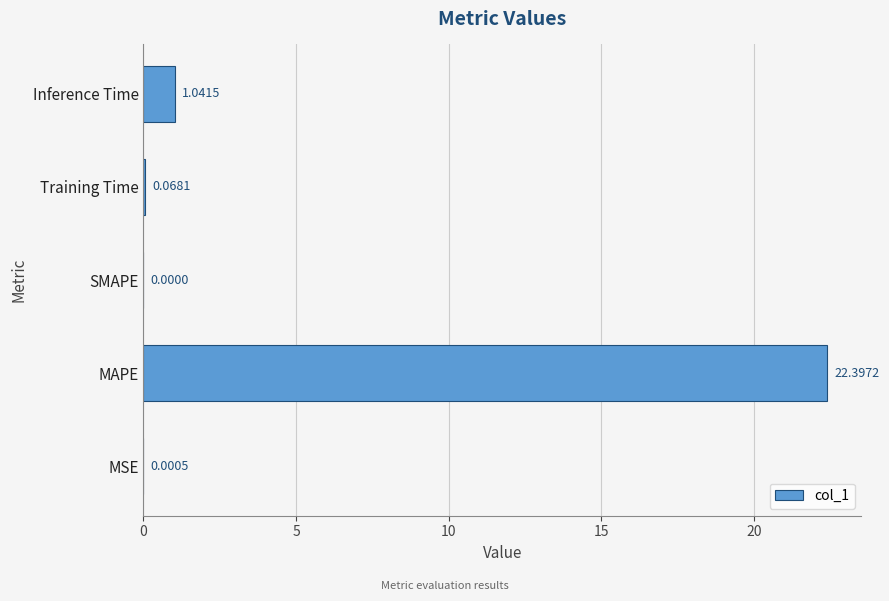

At which category does the chart reach its peak across all series?

MAPE